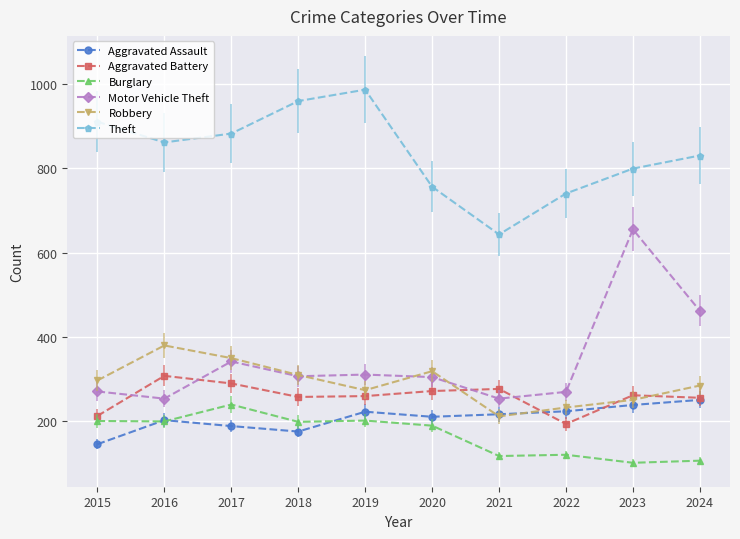

Between 2019 and 2021, which series saw the biggest shift?

Theft